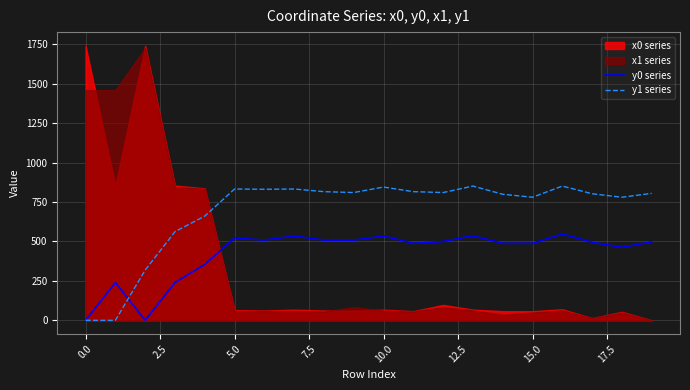

Is it true that y1 series equals 323.3 at 0.0?

False